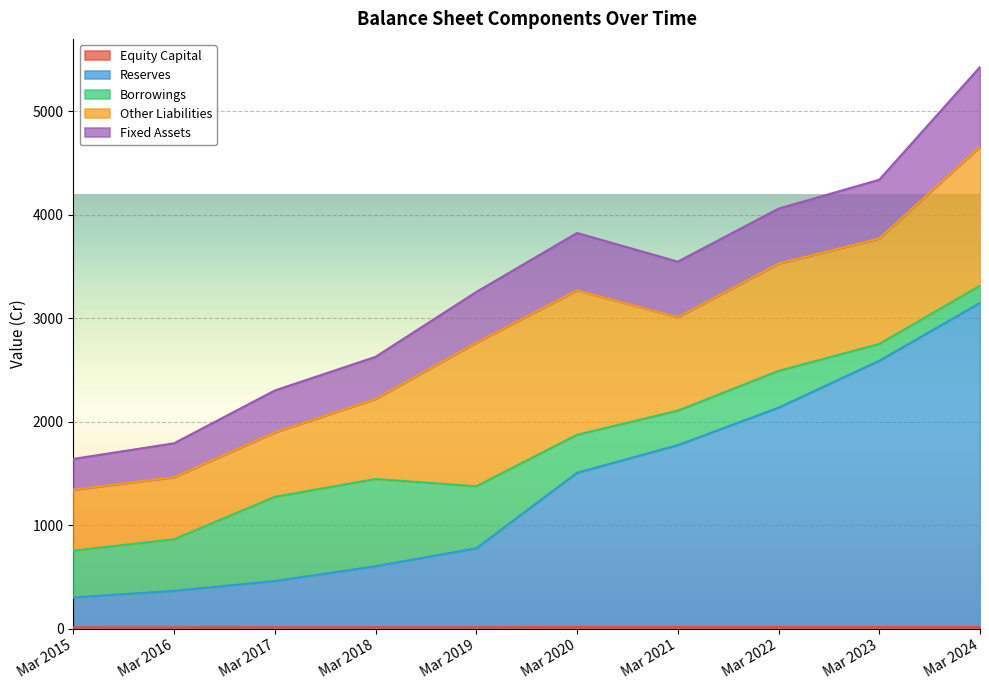

What value does the Reserves series have at Mar 2021, to the nearest 100?

1800